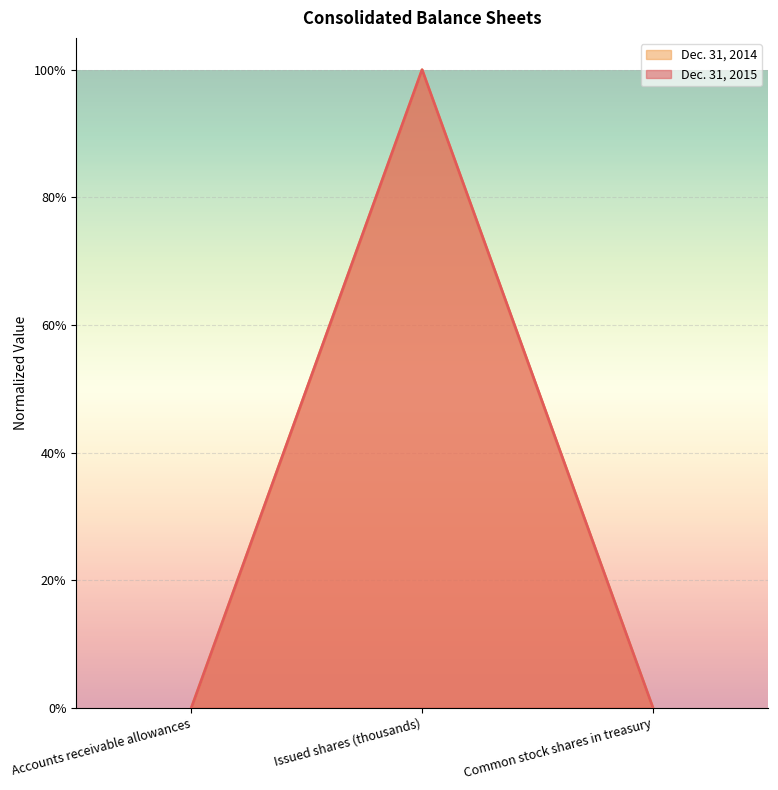

What is the highest value of the Dec. 31, 2015 series?

1.0